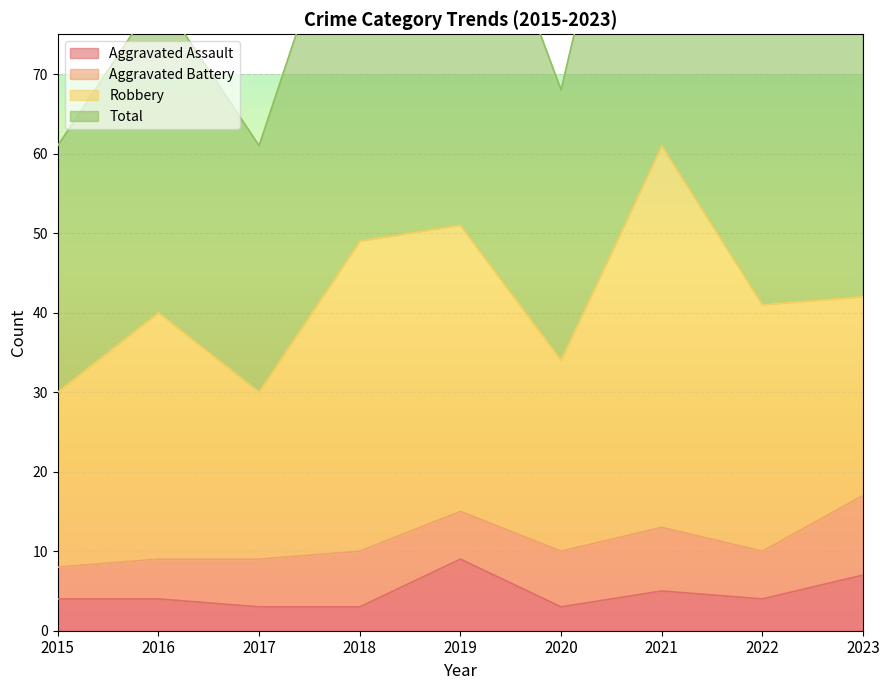

True or false: Aggravated Assault and Total intersect in this chart.

False